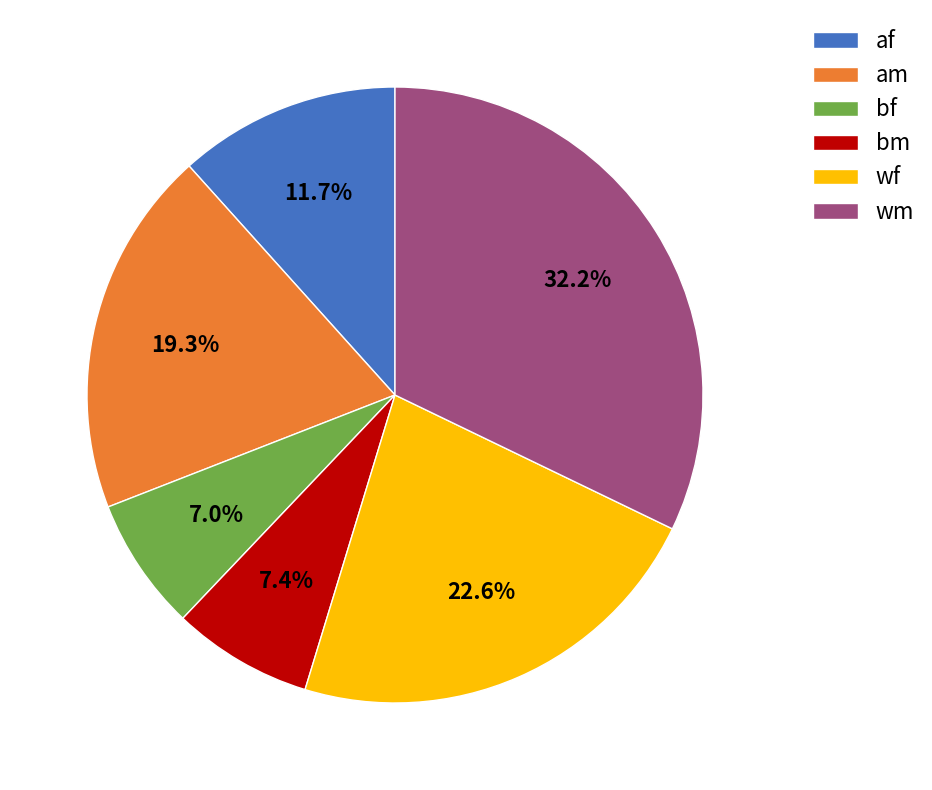

Which has a higher value, af or wf?

wf